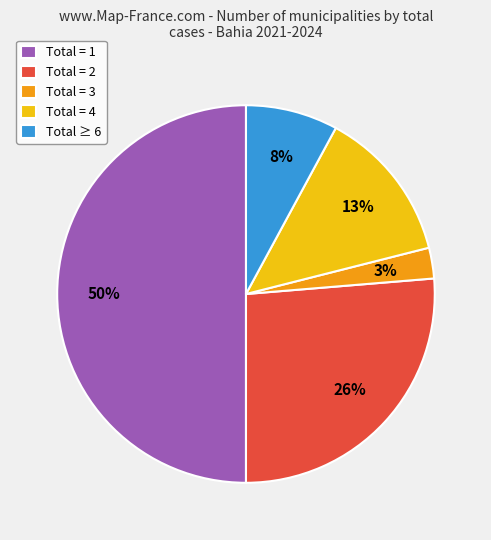

Between Total = 2 and Total = 4, which is larger?

Total = 2